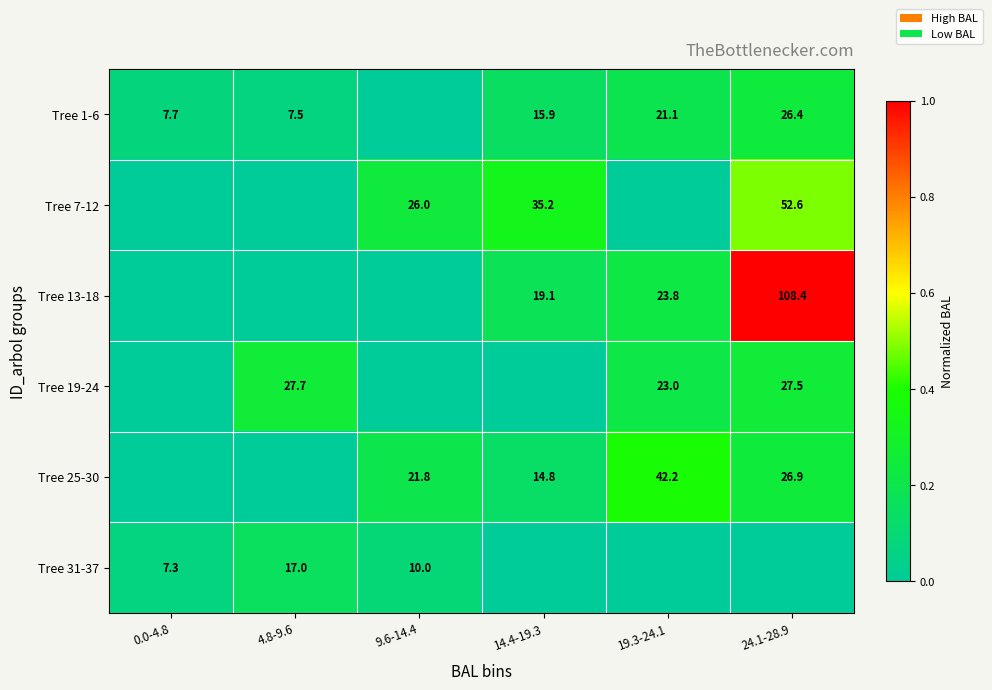

True or false: Tree 13-18 has a value of 108.4 at 24.1-28.9.

True